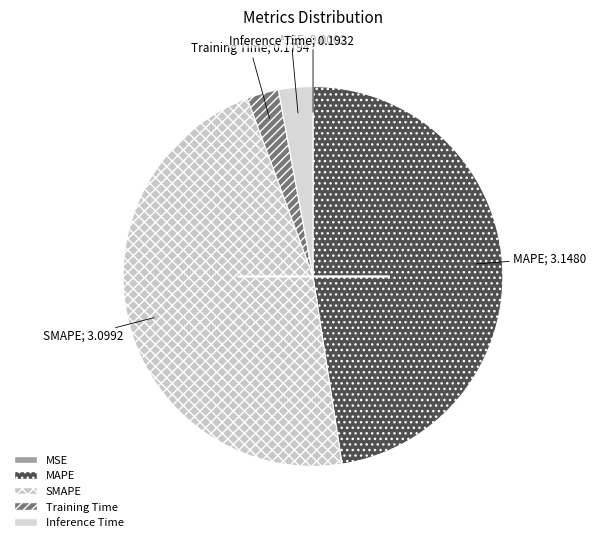

How many segments does this pie chart have?

5